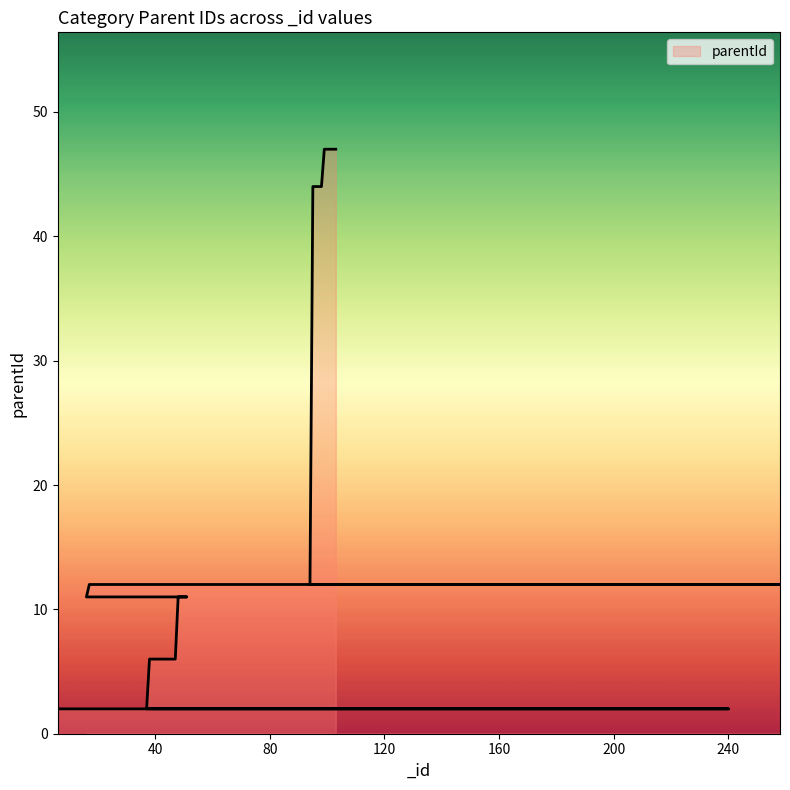

How many data points are less than 12?

20